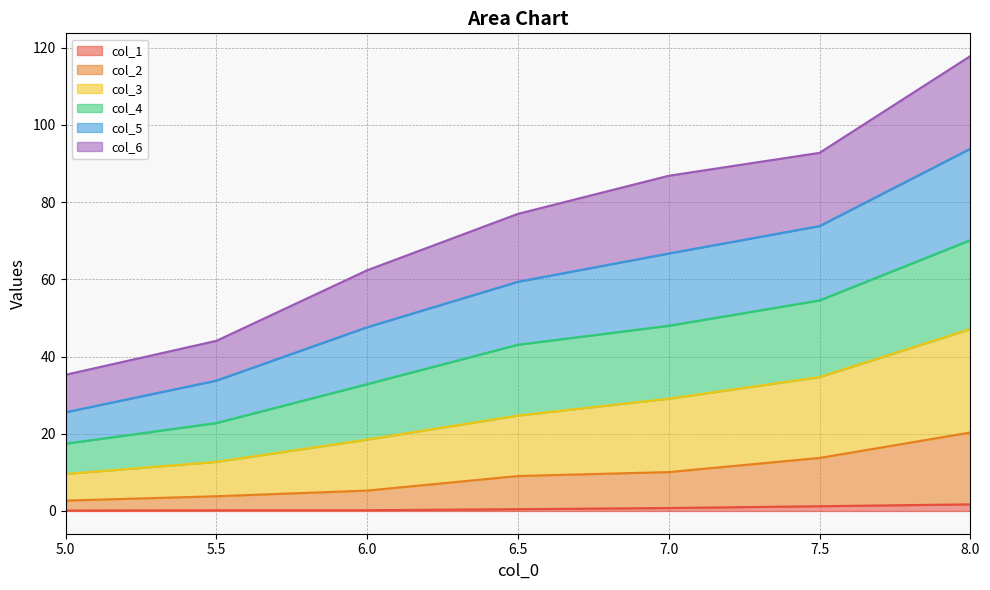

At which category is the sum across all series the highest?

8.0